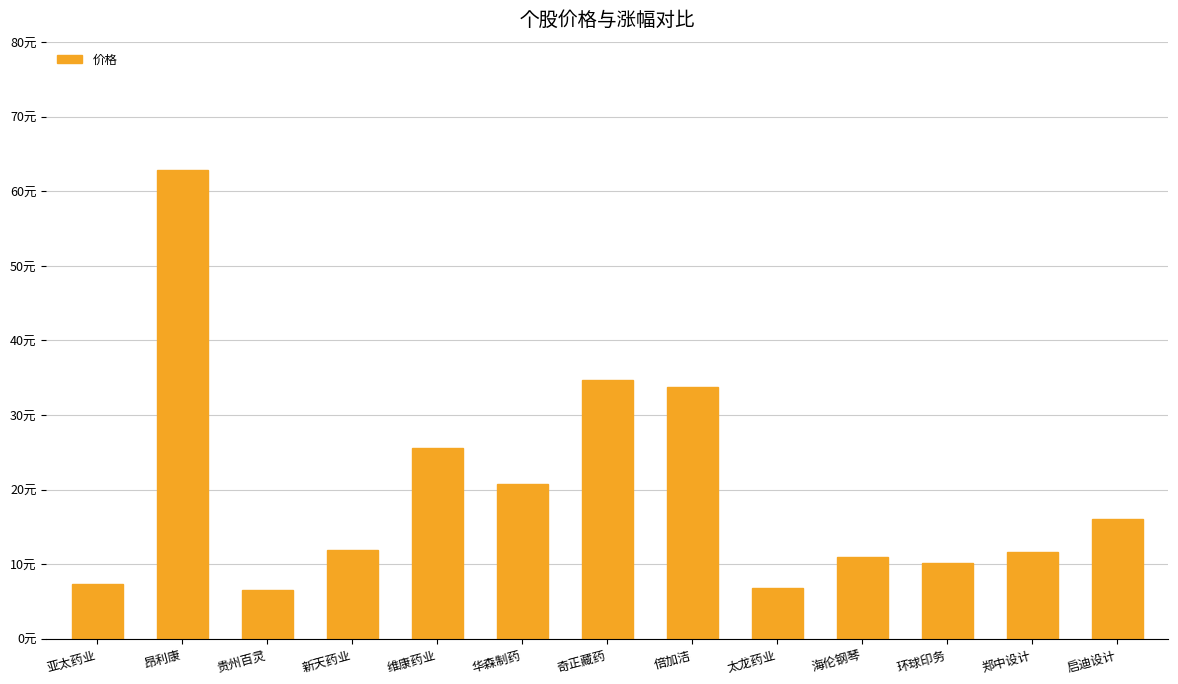

Does the chart contain stacked bars?

No